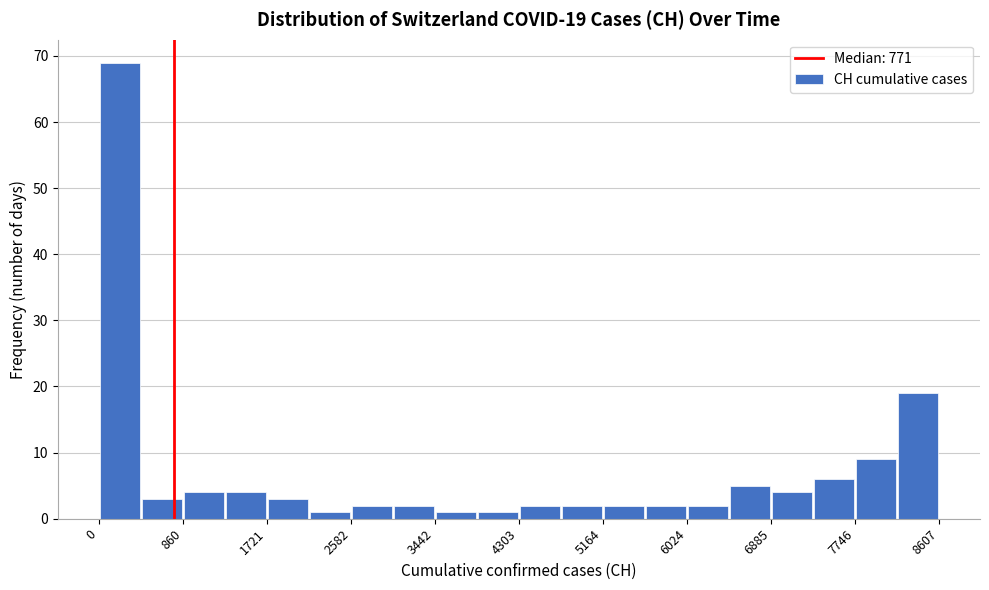

Which range on the x-axis has the tallest bar?

0 to 400